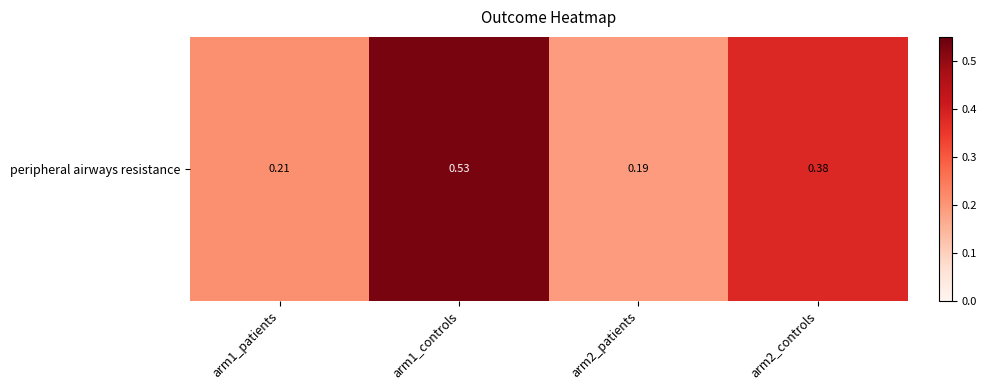

What is the minimum value shown in the chart?

0.2